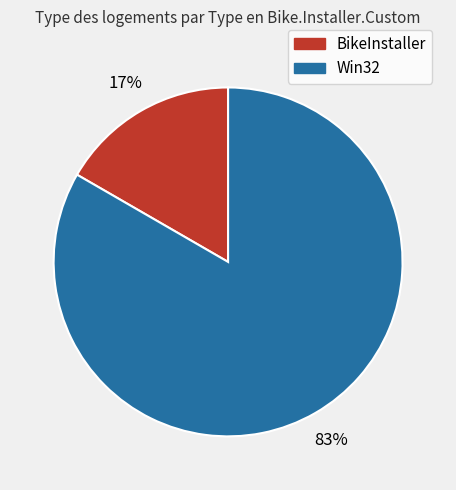

What is the ratio of the value at BikeInstaller to the value at Win32?

0.2